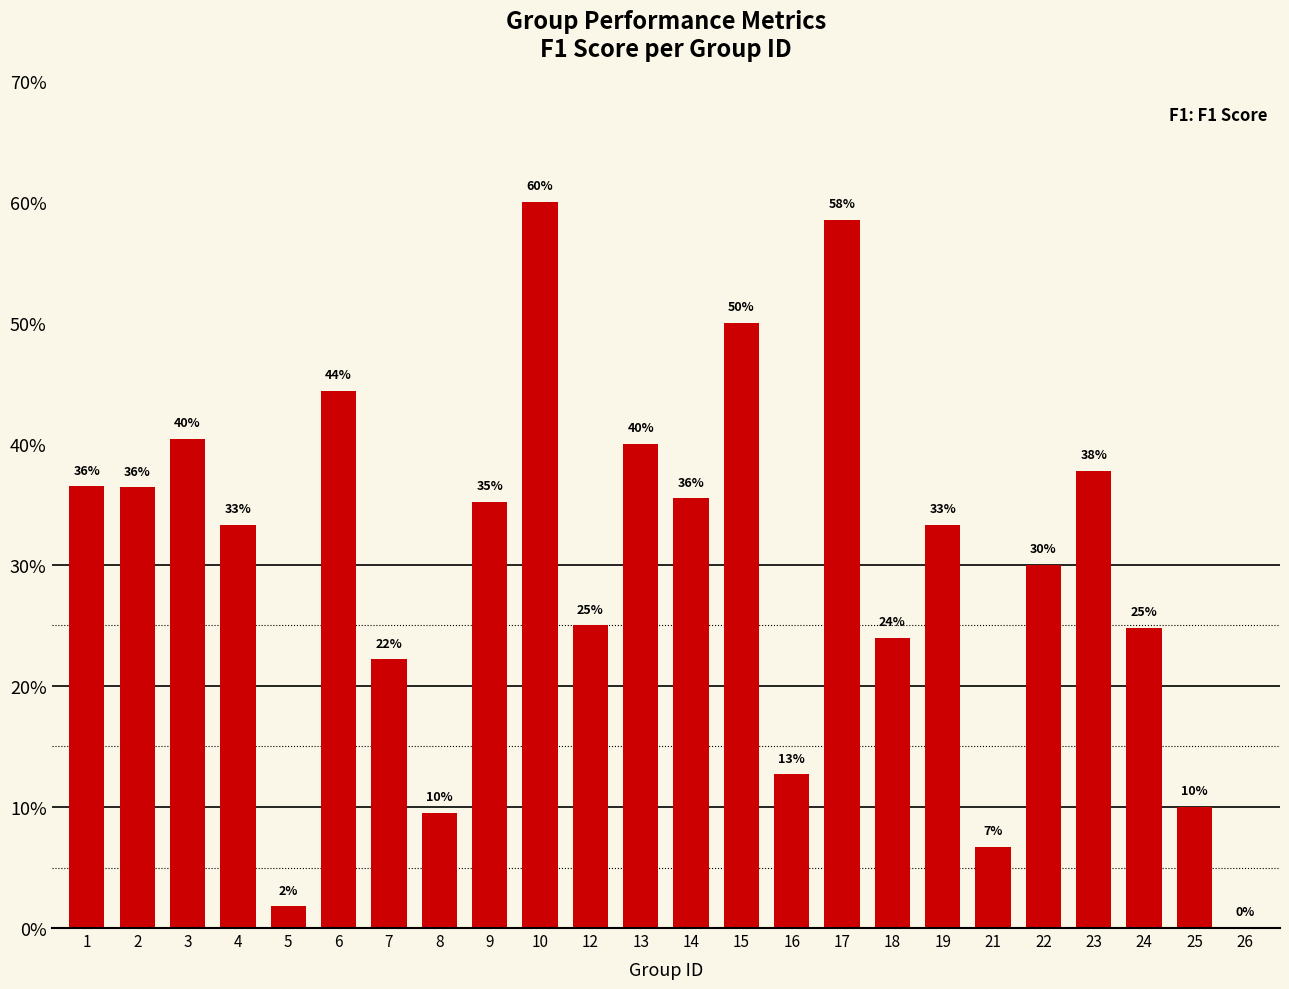

Reading left to right, extract all data points from this chart.

0.4	0.4	0.4	0.3	0.0	0.4	0.2	0.1	0.4	0.6	0.2	0.4	0.4	0.5	0.1	0.6	0.2	0.3	0.1	0.3	0.4	0.2	0.1	0.0